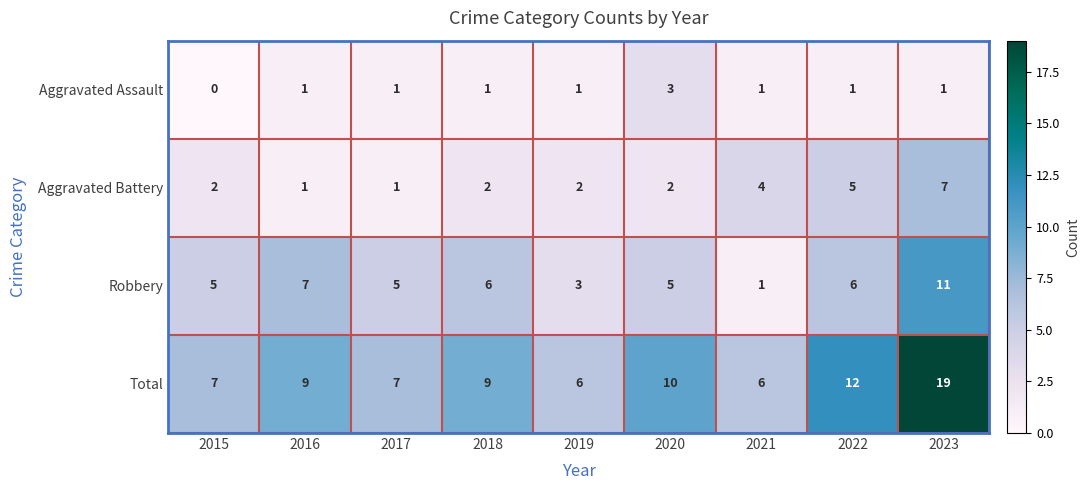

What is the difference between the highest and lowest values at 2015?

7